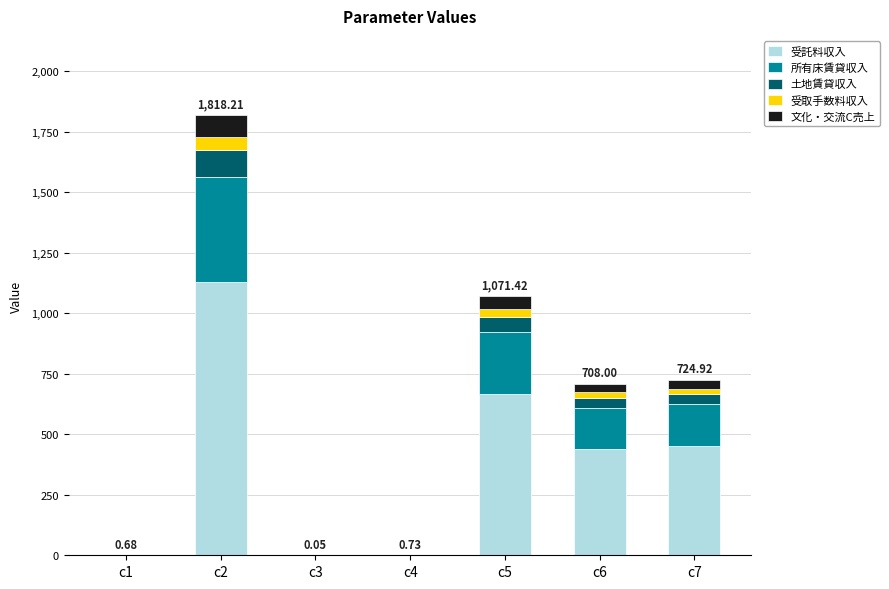

At which category is the sum across all series the highest?

c2